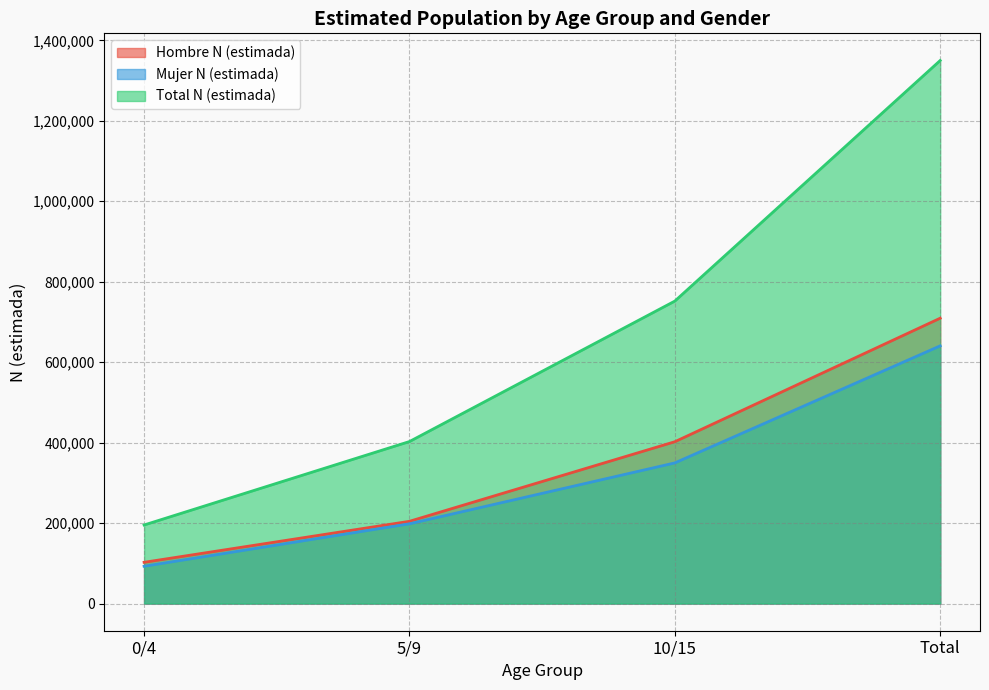

What is the difference between the maximum and minimum values in the Mujer N (estimada) series?

547882